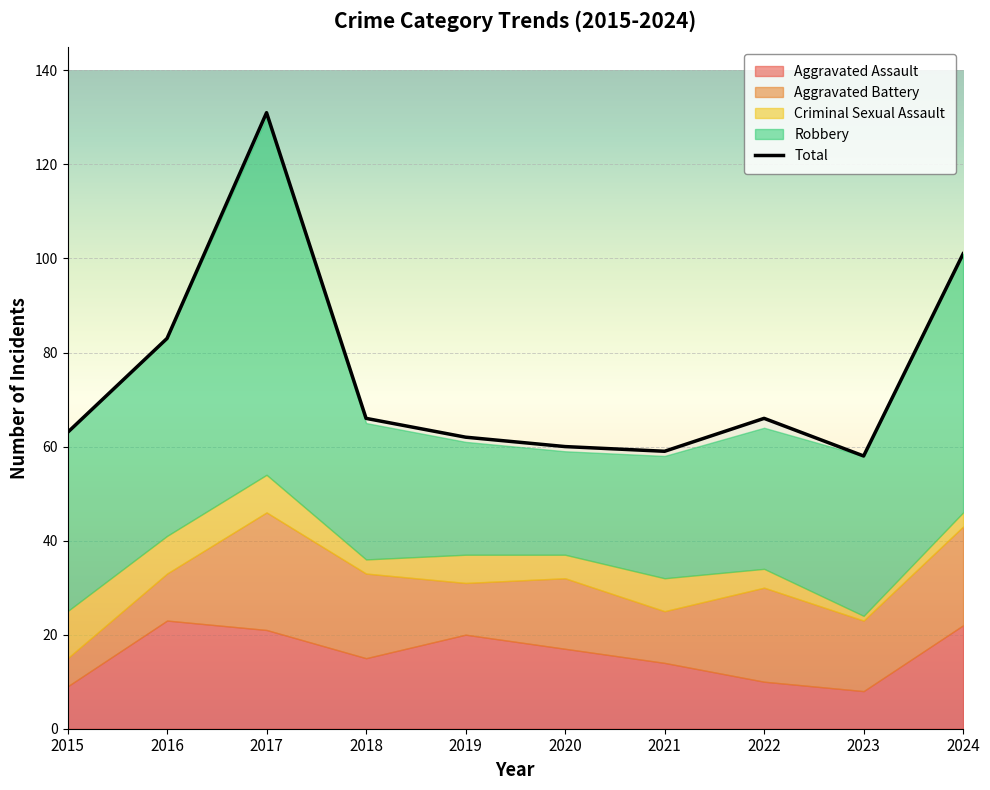

Which series has the largest total across all categories?

Total